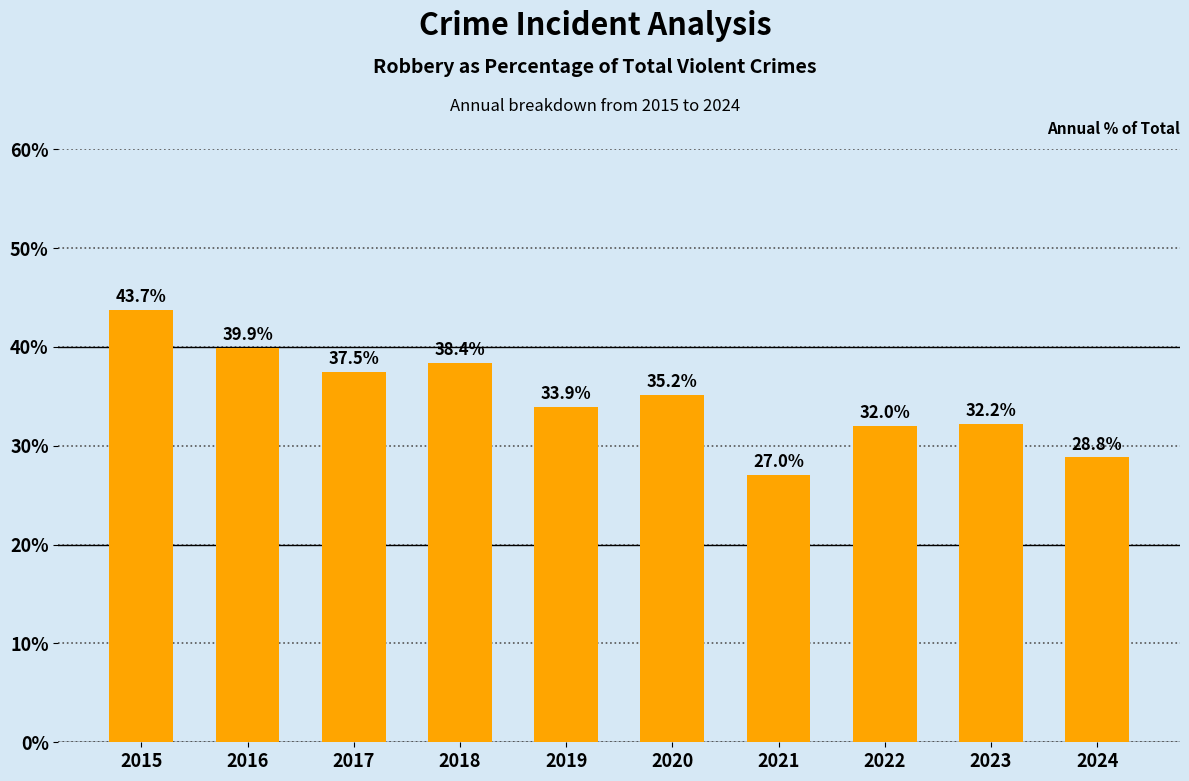

What is the change in value from 2017 to 2023?

-5.3